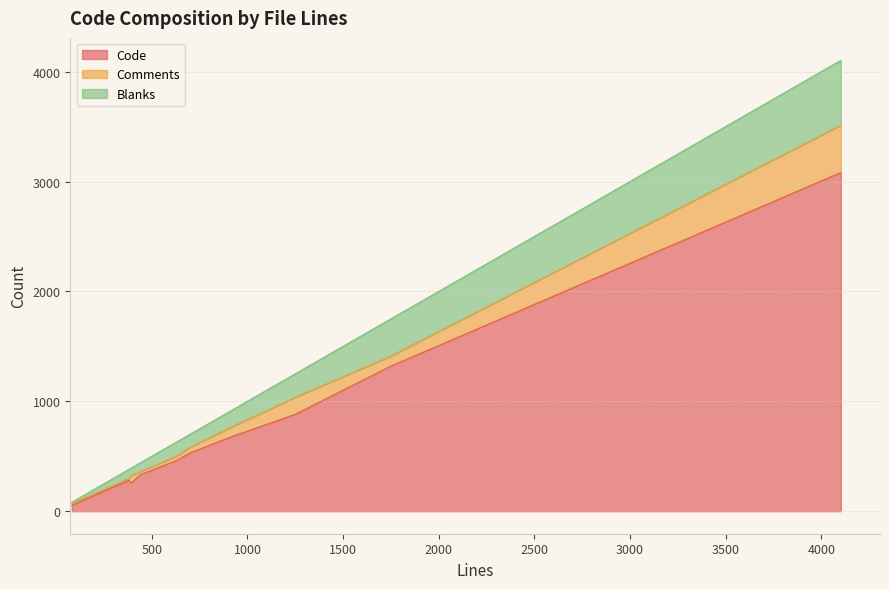

Where is Code nearest to the value 1567?

1745